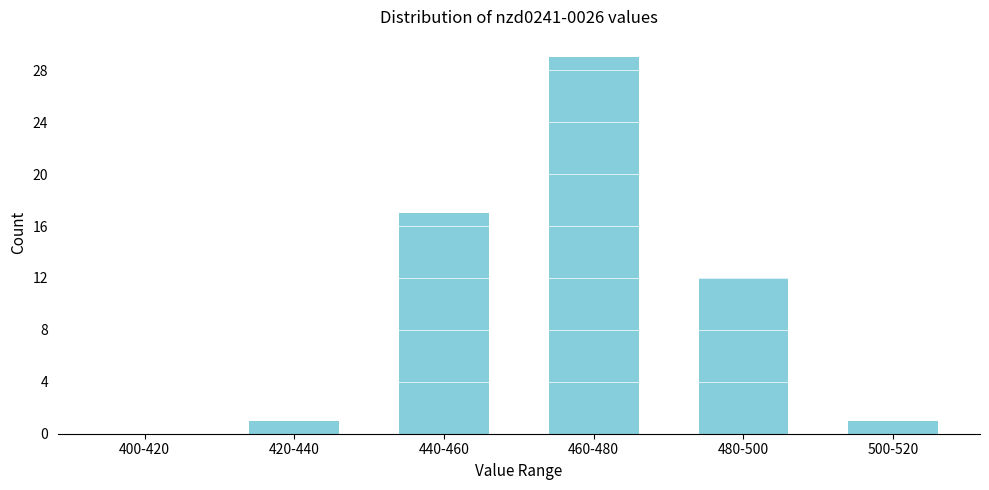

Reading right to left, list all the values displayed in this chart.

500-520=1	480-500=12	460-480=29	440-460=17	420-440=1	400-420=0